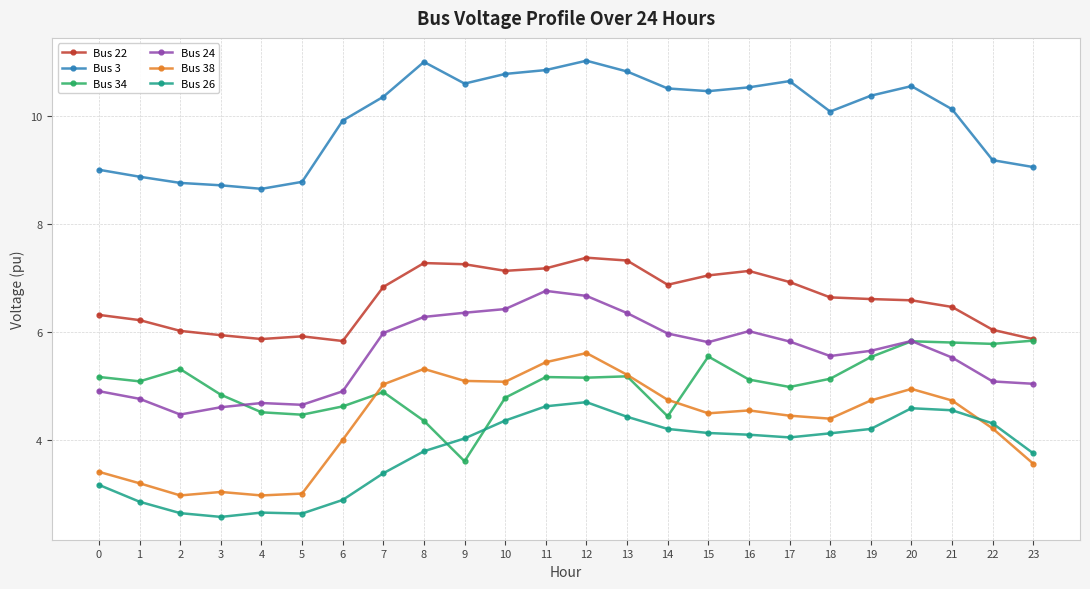

Where do Bus 34 and Bus 26 first cross each other?

8 and 9